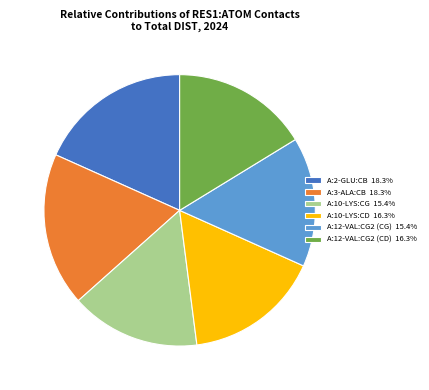

Is it true that A:12-VAL:CG2 (CG) is 29% of the pie?

False